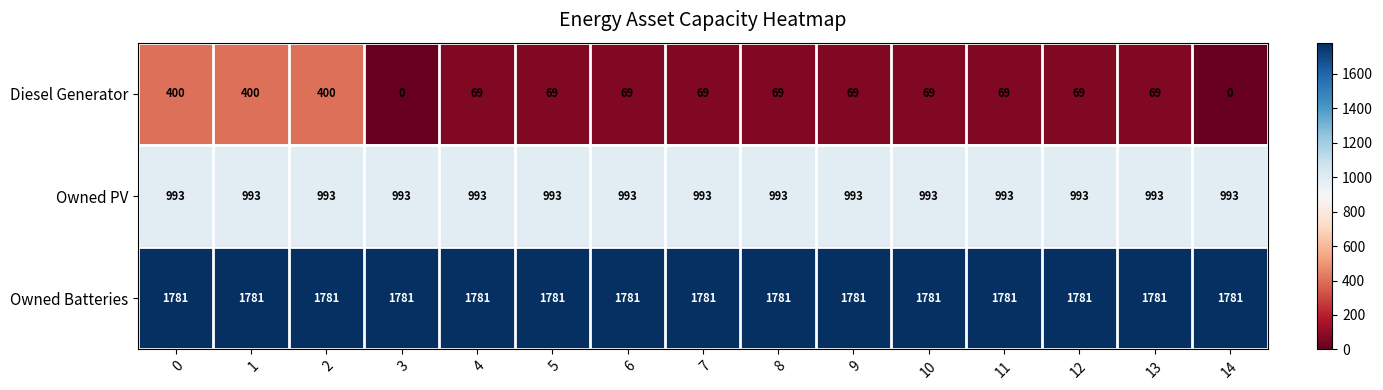

List the series in order of their peak value, lowest first.

Diesel Generator, Owned PV, Owned Batteries